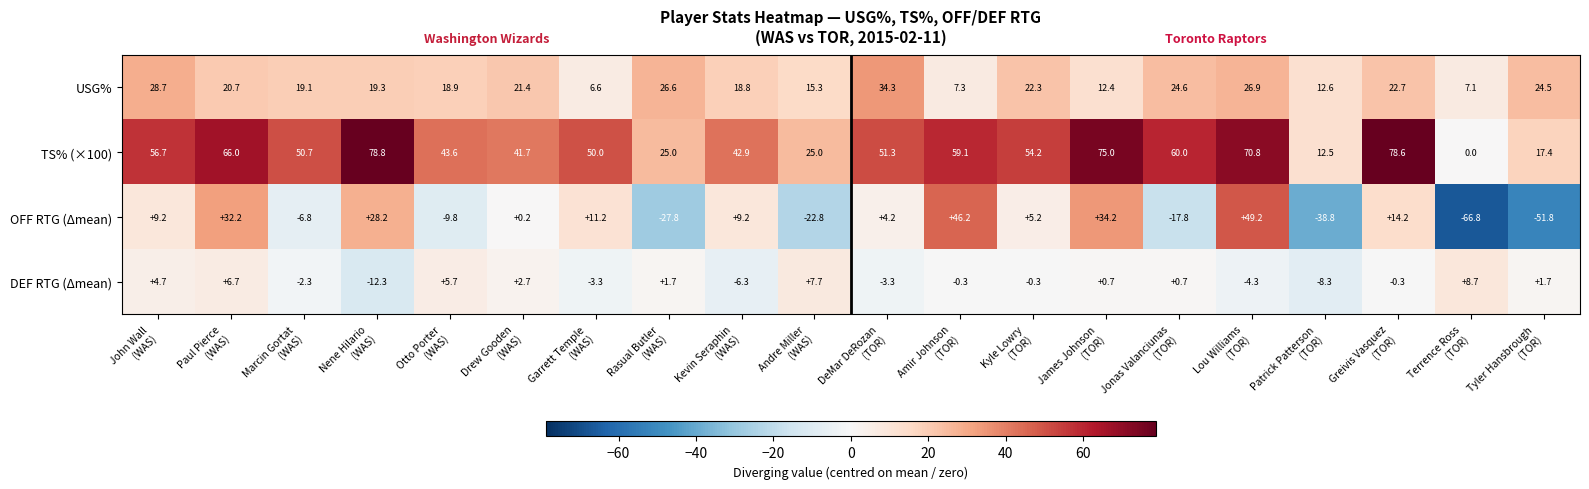

What is the smallest value displayed?

-66.8